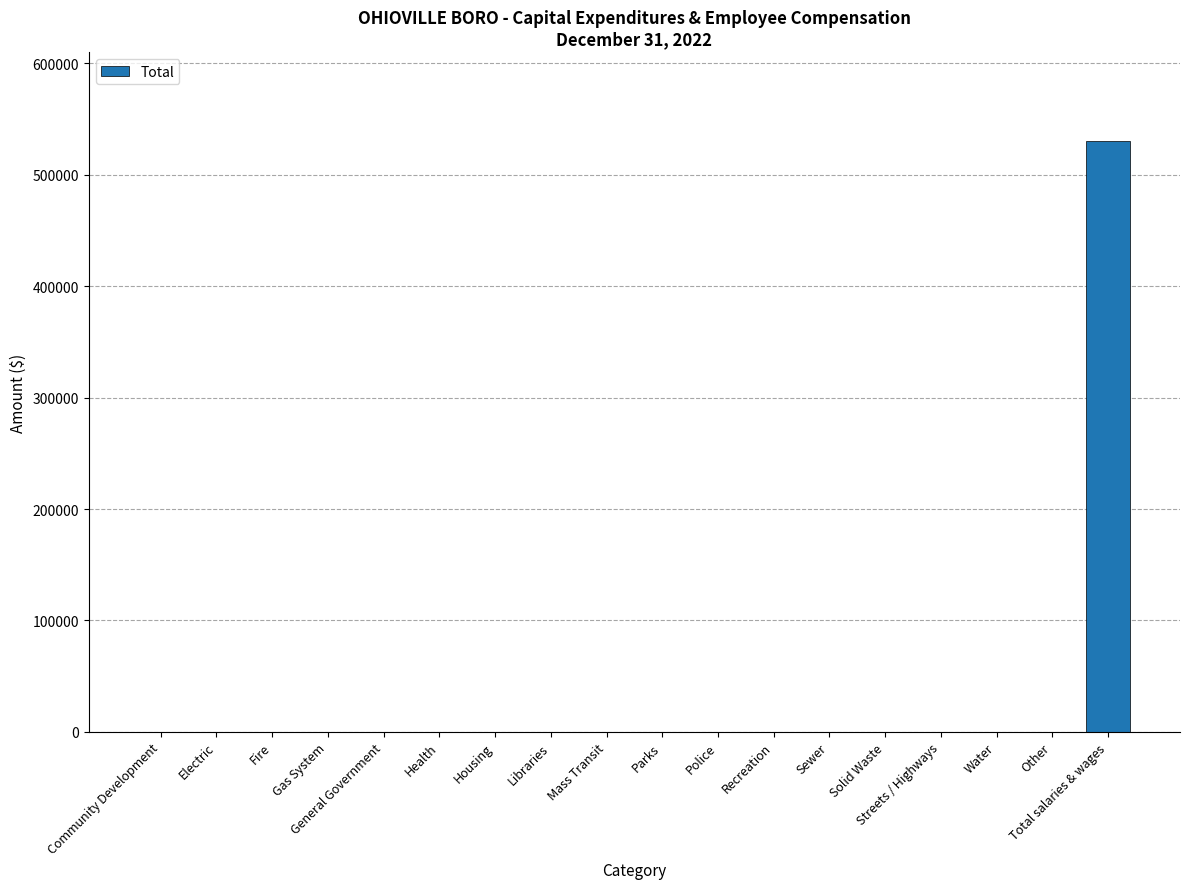

What is the average value?

29477